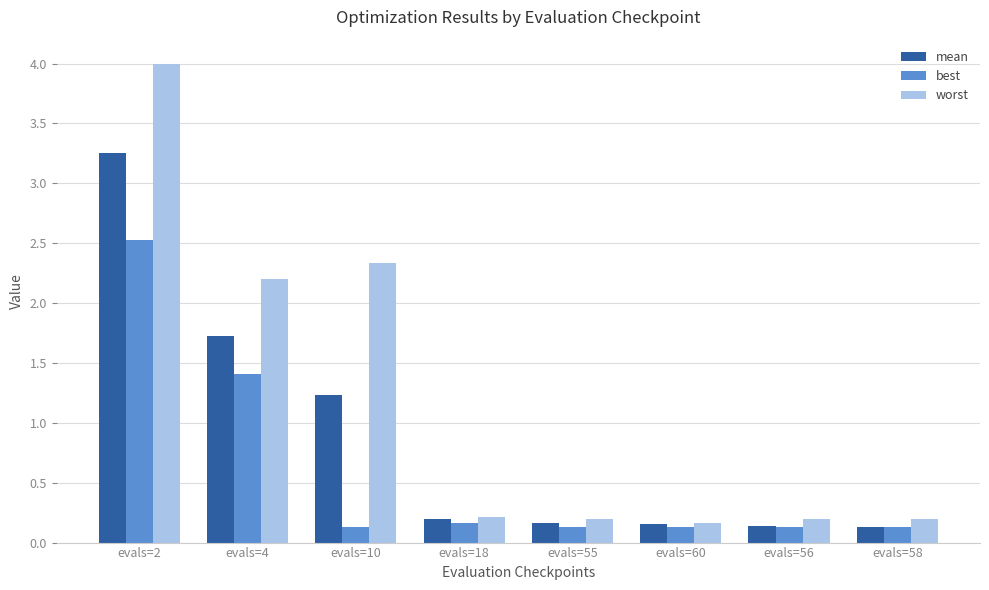

What is the difference between the mean values at evals=2 and evals=60?

3.1